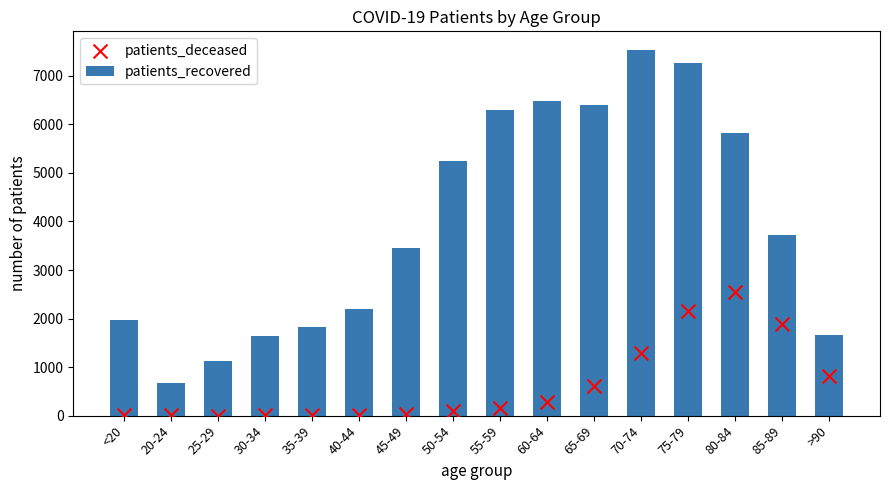

What is the total value across all series at >90?

2473